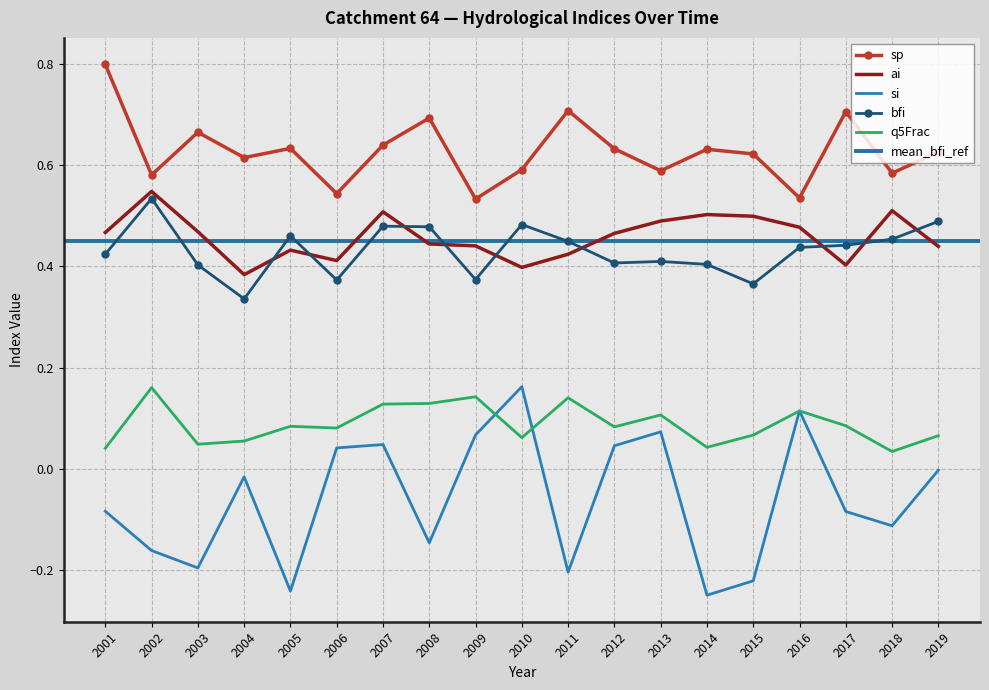

Count the number of categories in the chart.

19